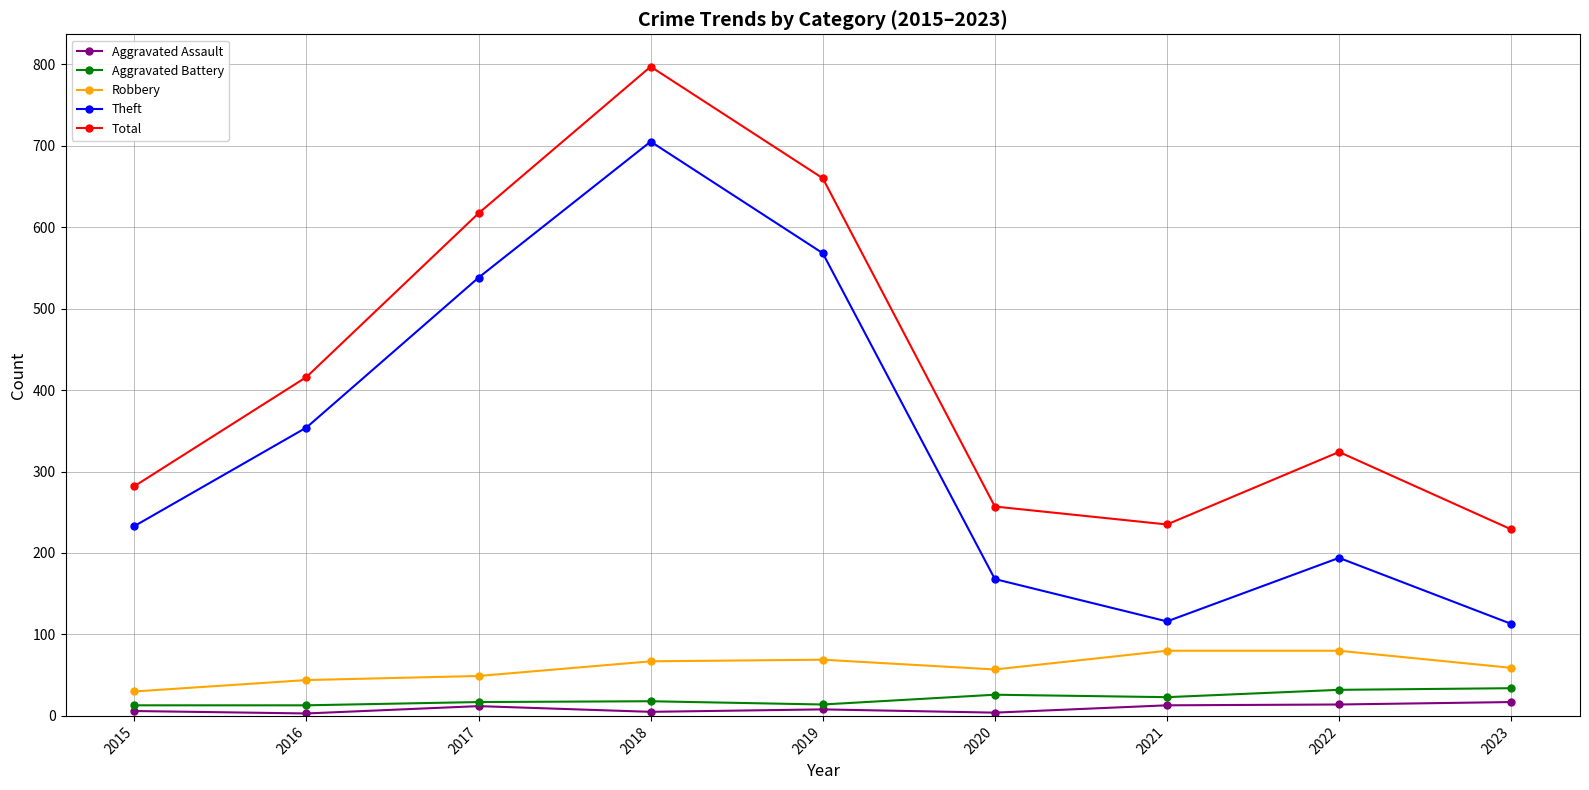

At which category is the sum across all series the highest?

2018